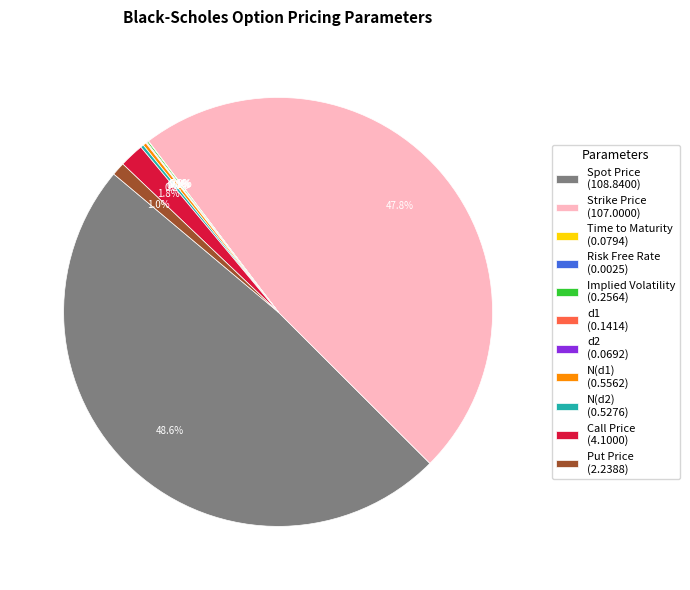

What portion of the pie excludes Call Price (4.1000)?

98.2%